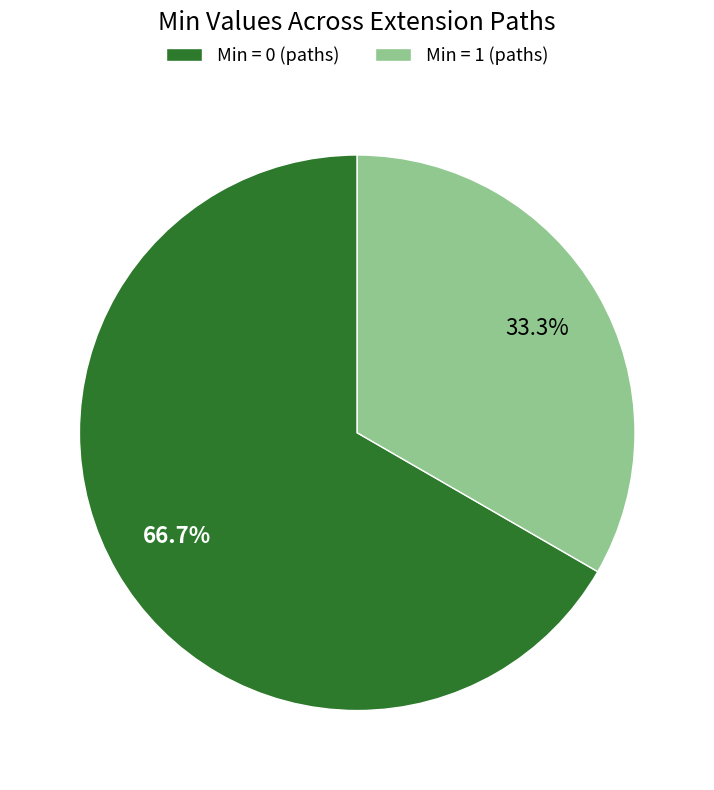

Approximately how many times larger is the value at Min = 0 (paths) compared to Min = 1 (paths)?

2.0